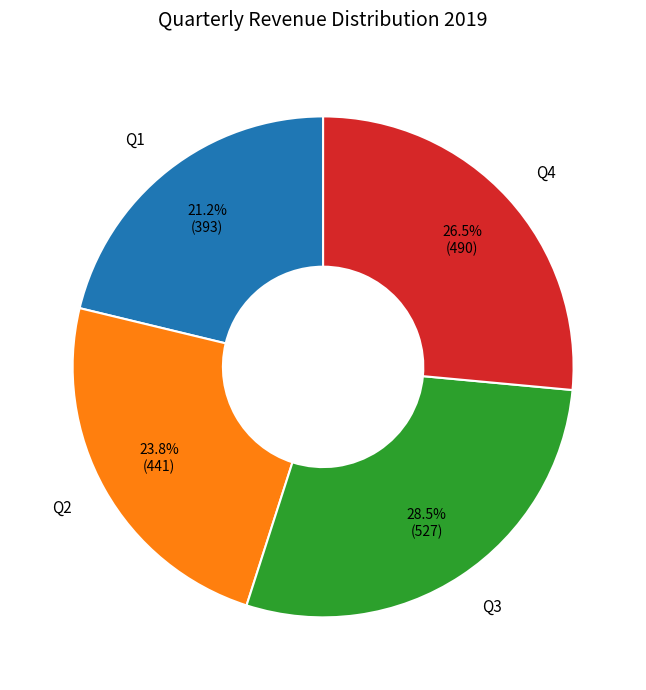

Count the number of slices in the pie.

4